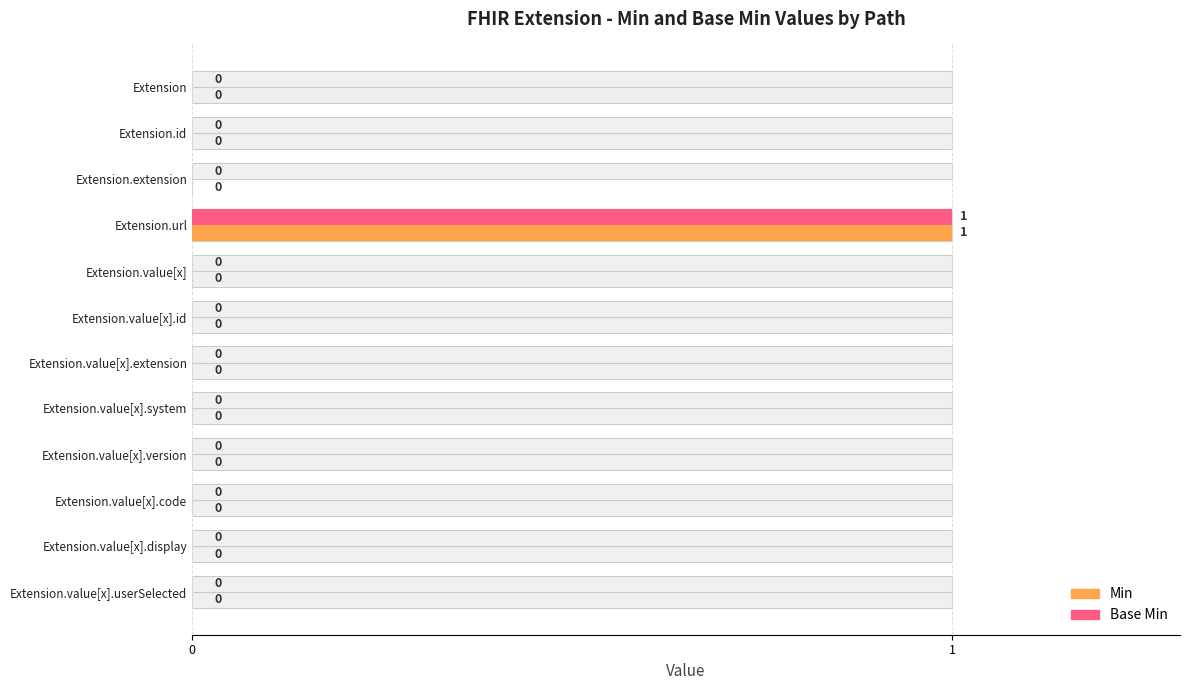

Rank the categories by Base Min value from lowest to highest.

Extension, Extension.id, Extension.extension, Extension.value[x], Extension.value[x].id, Extension.value[x].extension, Extension.value[x].system, Extension.value[x].version, Extension.value[x].code, Extension.value[x].display, Extension.value[x].userSelected, Extension.url